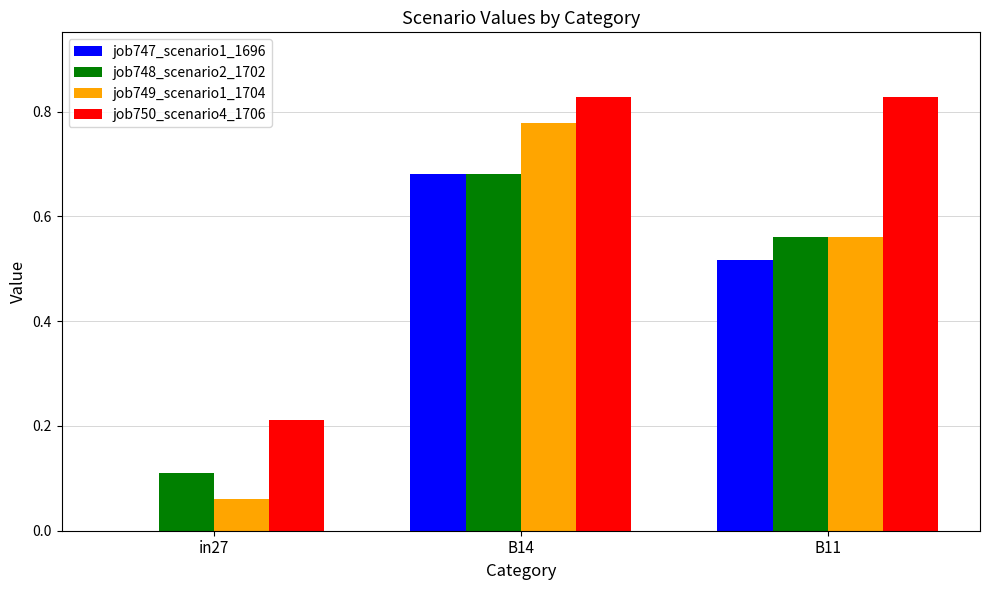

Between B14 and B11, which series saw the biggest shift?

job749_scenario1_1704